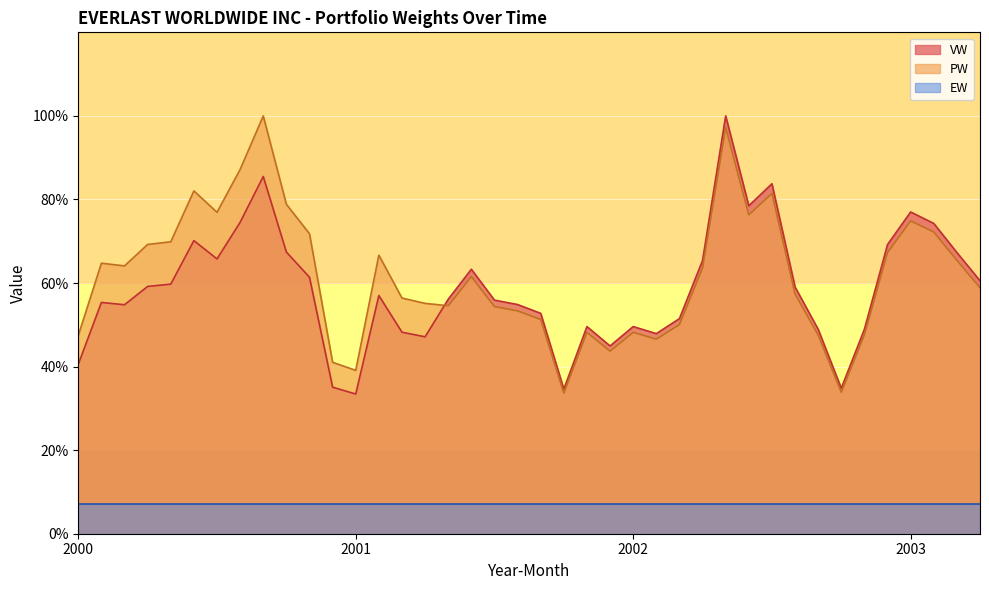

At which label is PW closest to 66?

2003-3